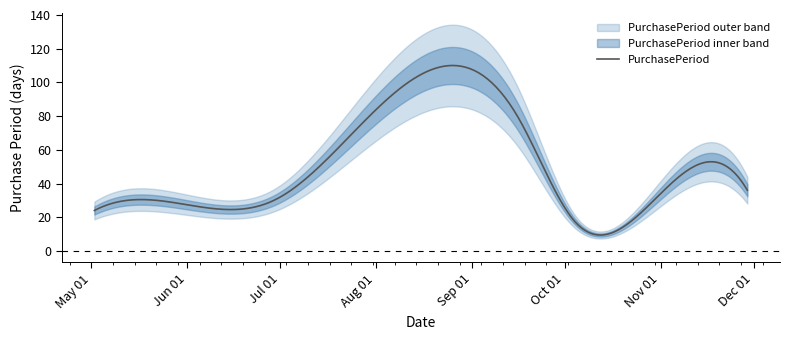

What is the ratio of the value at 2017-09-16 to the value at 2017-10-04?

4.4